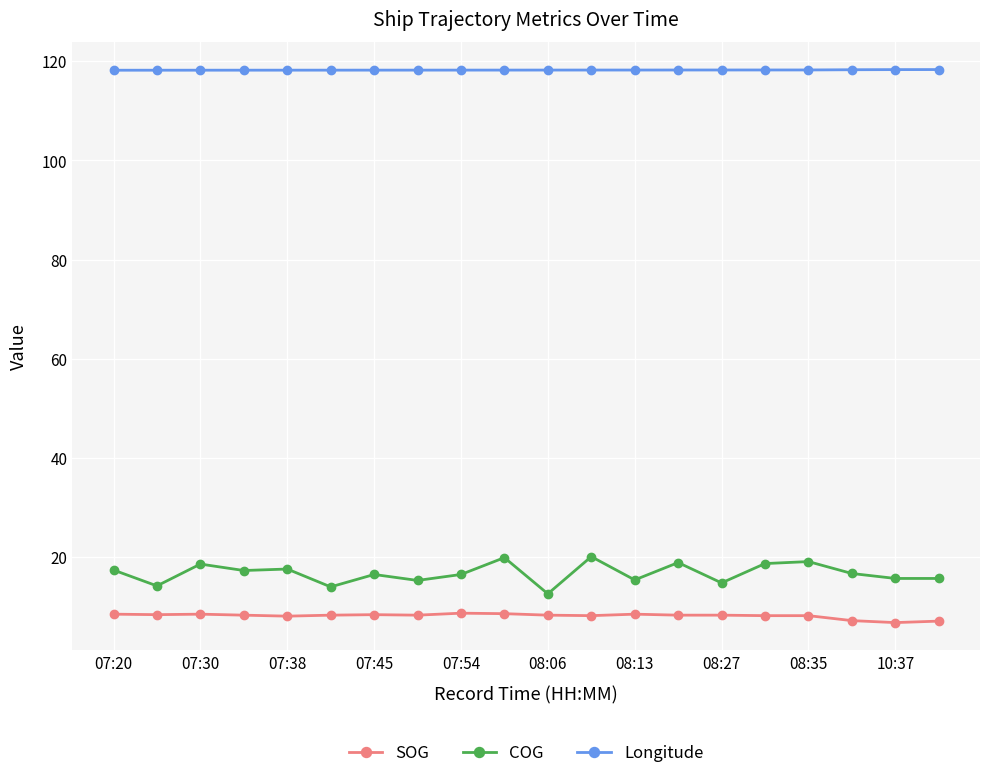

How many lines are shown in the chart?

3